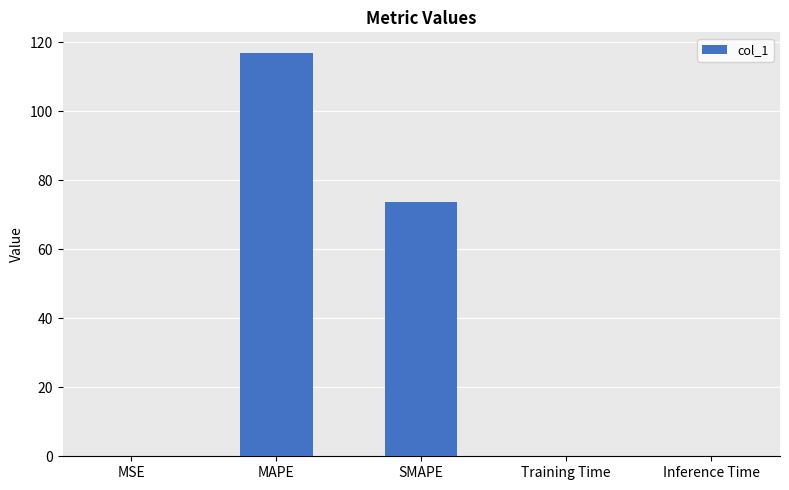

True or false: the data shows 0.2 at MSE.

True